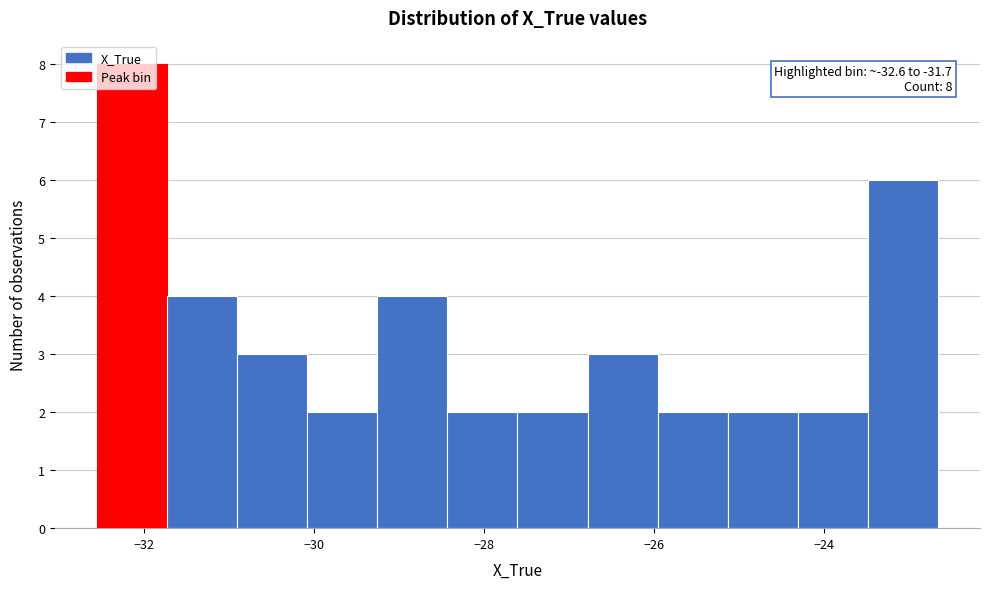

Over which range of the x-axis is the bar tallest?

-32.6 to -31.8